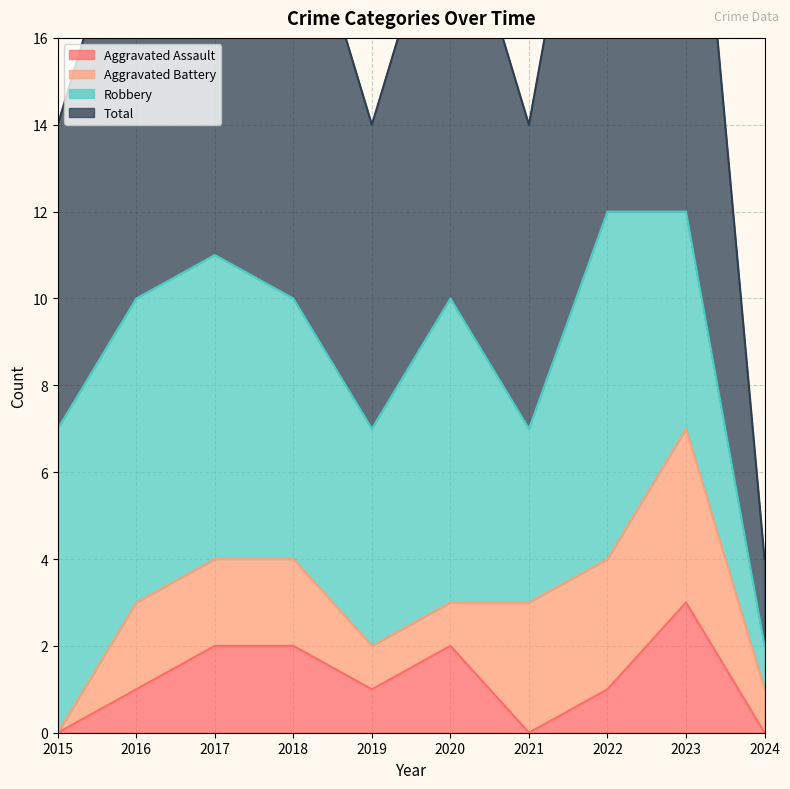

What is the average value of the Aggravated Assault series?

1